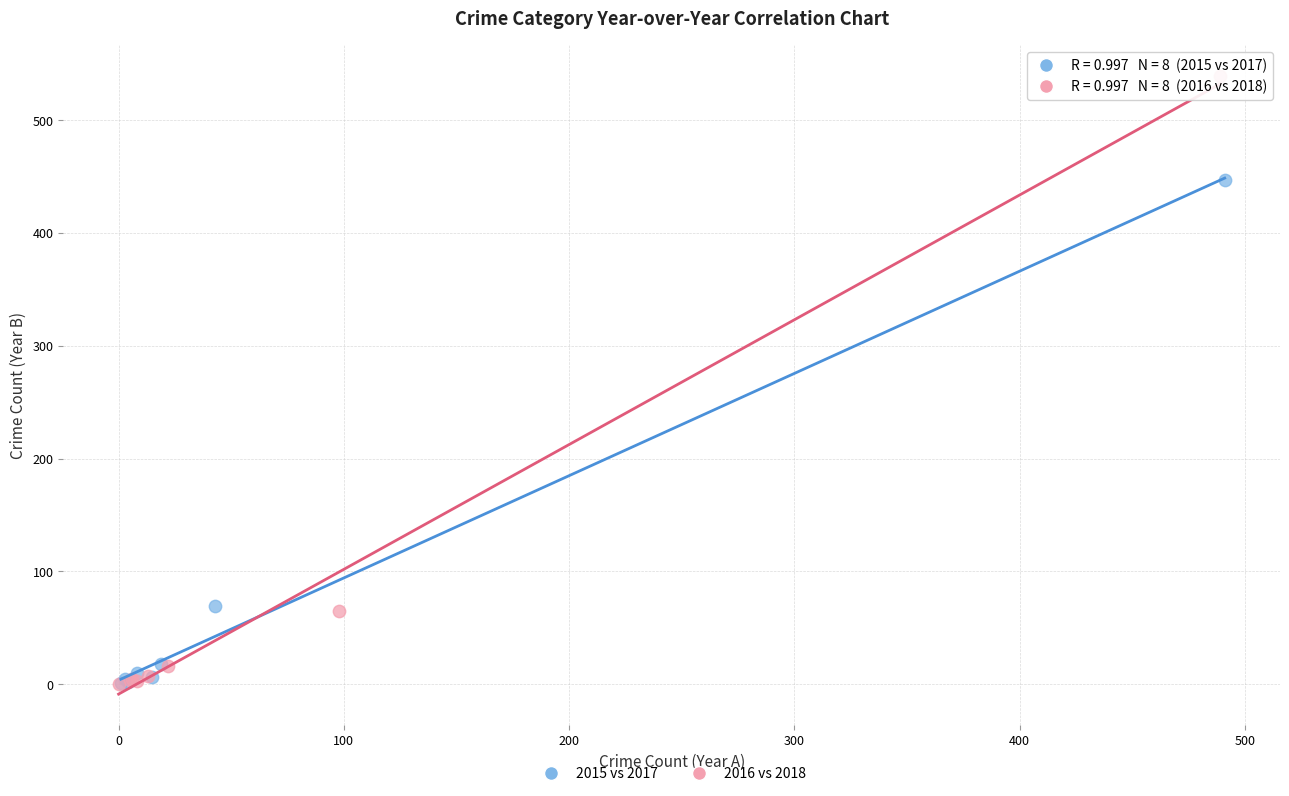

Which series contains the highest Y value?

2016 vs 2018